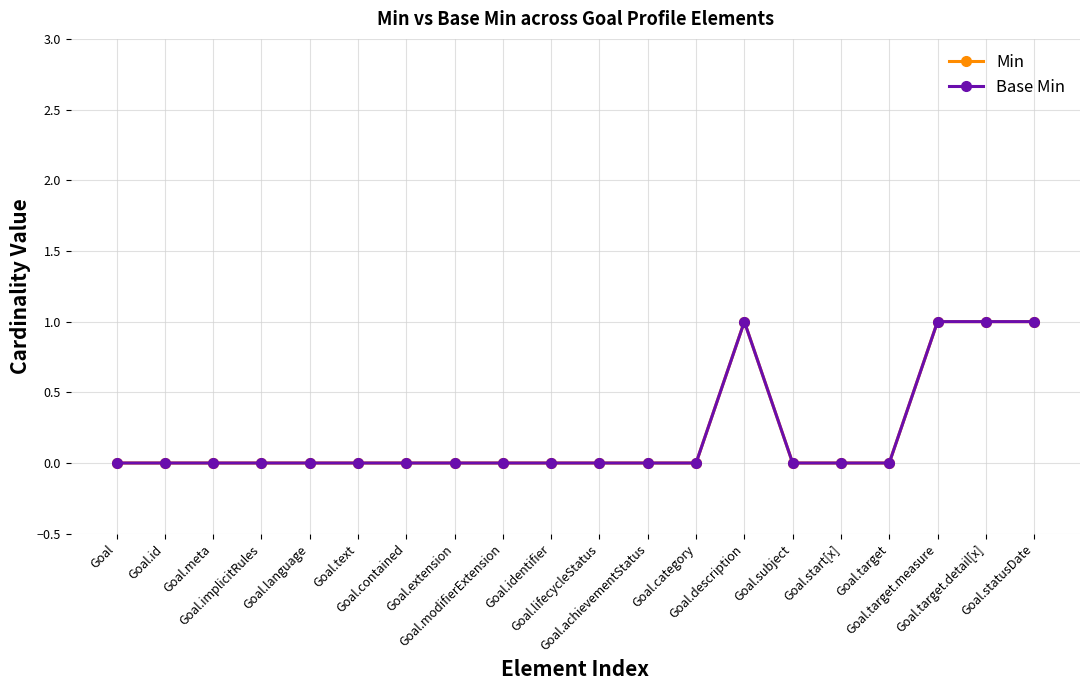

What is the difference between the maximum and second lowest values in the Base Min series?

1